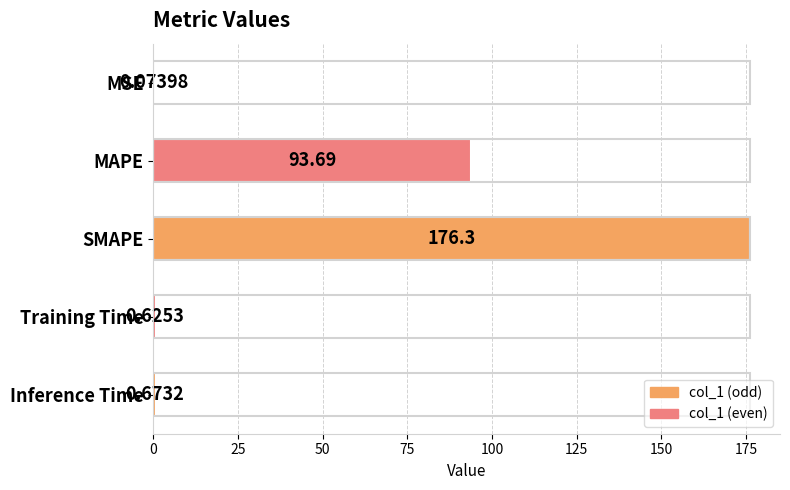

Which has a higher value, MSE or SMAPE?

SMAPE